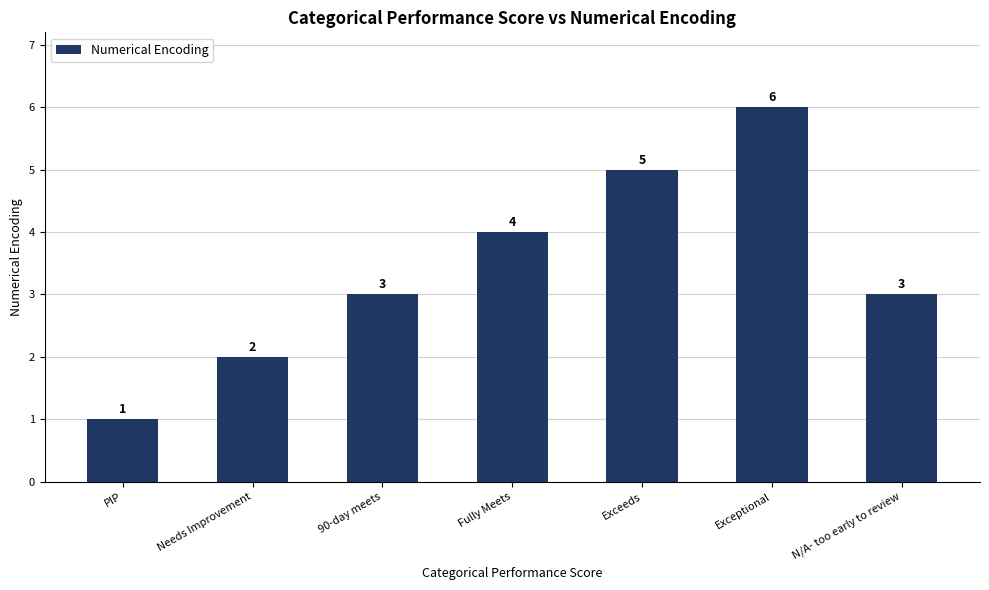

Is it true that the value at Fully Meets is 4?

True